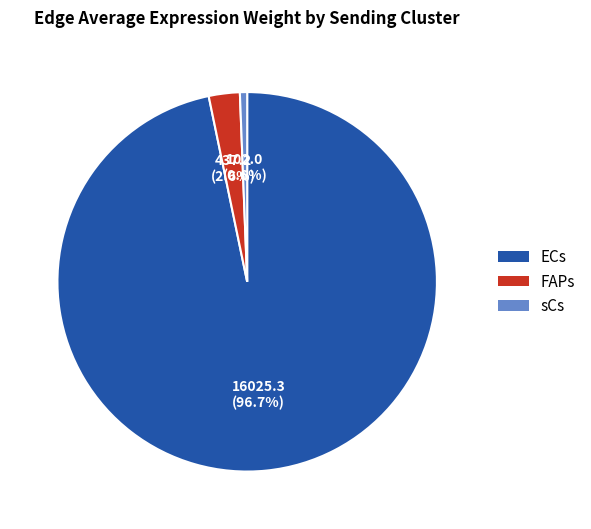

What percentage is the FAPs slice, to the nearest percent?

3%